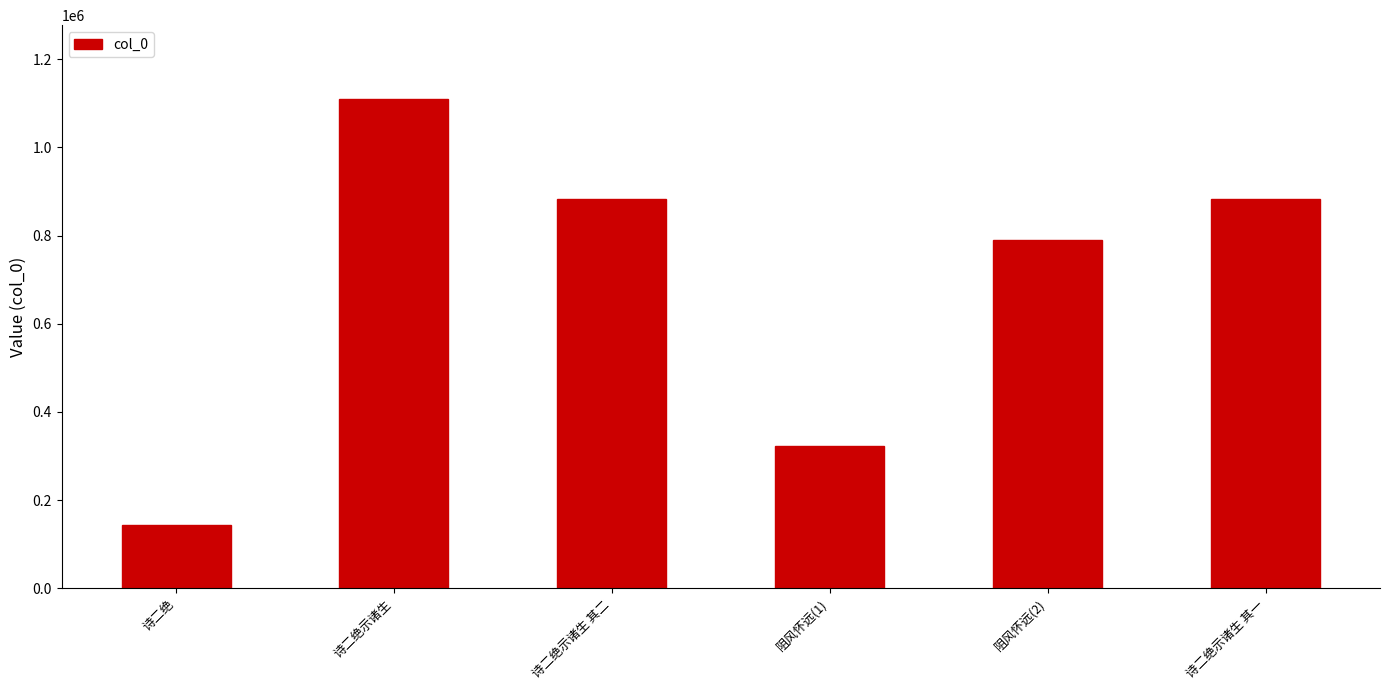

At which label is the value closest to 626932?

阻风怀远(2)